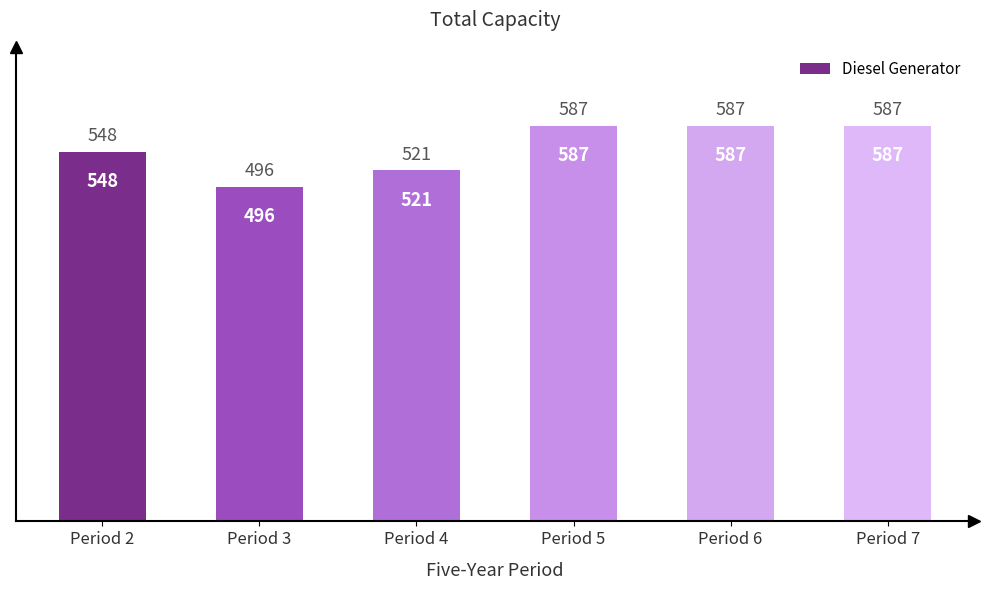

Reading left to right, extract all data points from this chart.

Period 2=548	Period 3=496	Period 4=521	Period 5=587	Period 6=587	Period 7=587